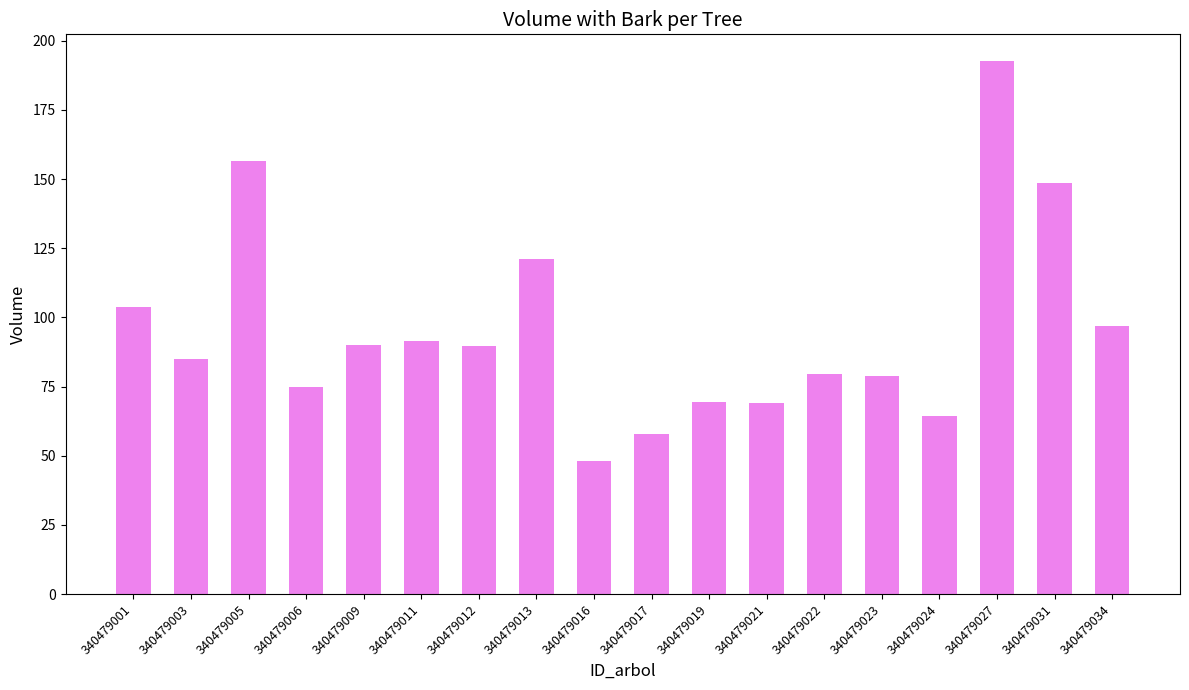

At which label does the data first exceed 89?

340479001